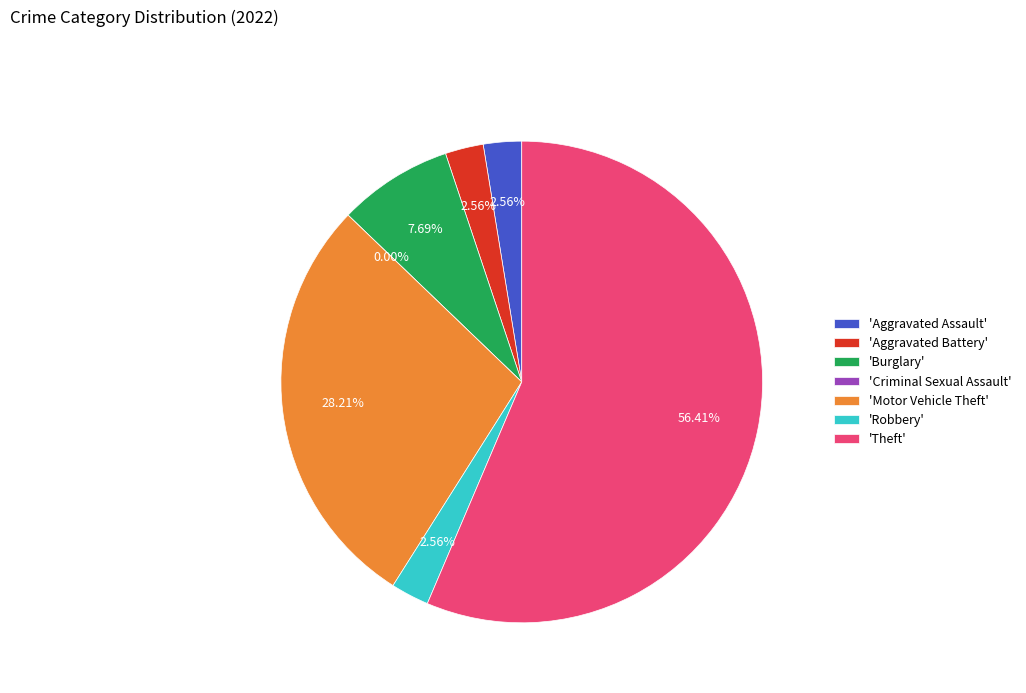

To the nearest percent, what portion does Aggravated Assault represent?

3%